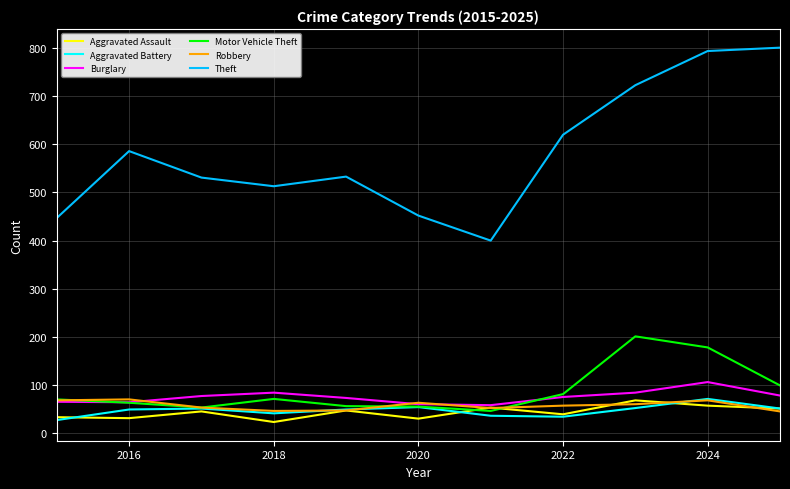

Which series has the widest spread of values?

Theft